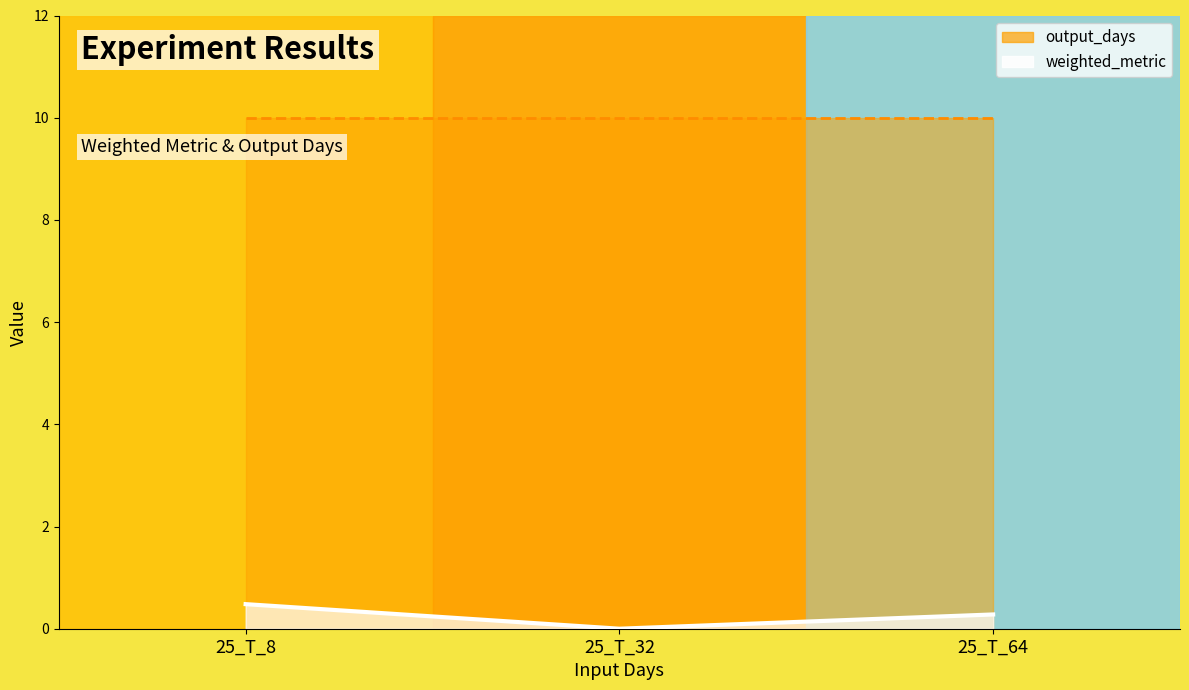

Does the chart display data point markers on the line(s)?

No